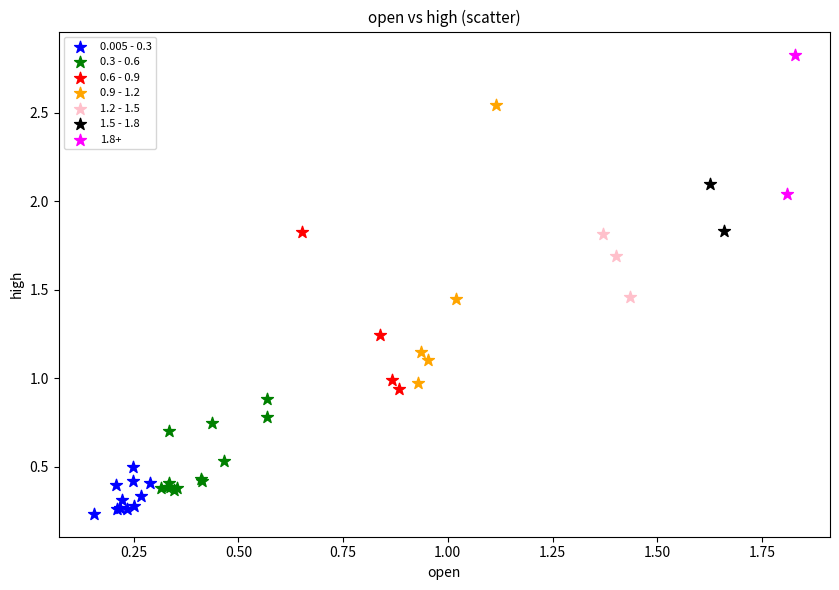

What are all the series names shown in the legend?

0.005 - 0.3, 0.3 - 0.6, 0.6 - 0.9, 0.9 - 1.2, 1.2 - 1.5, 1.5 - 1.8, 1.8+